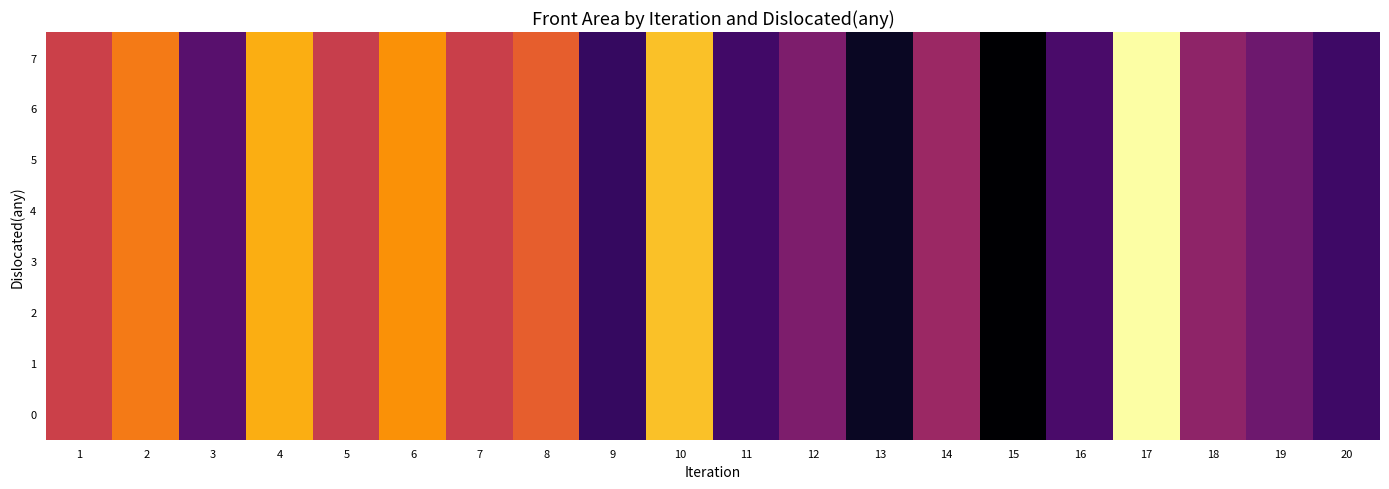

List the series in order of their peak value, highest first.

row_0, row_1, row_2, row_3, row_4, row_5, row_6, row_7